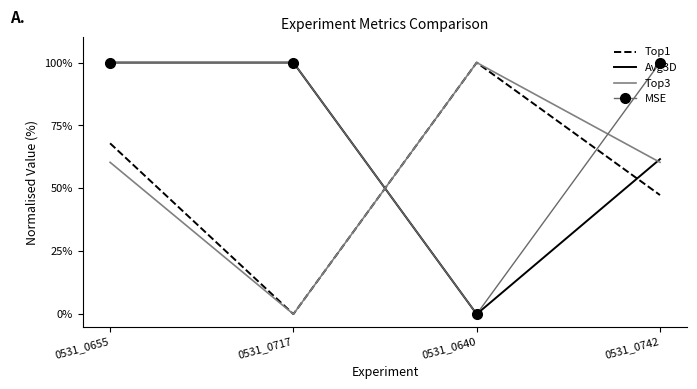

At which label is Avg3D closest to 50?

0531_0742